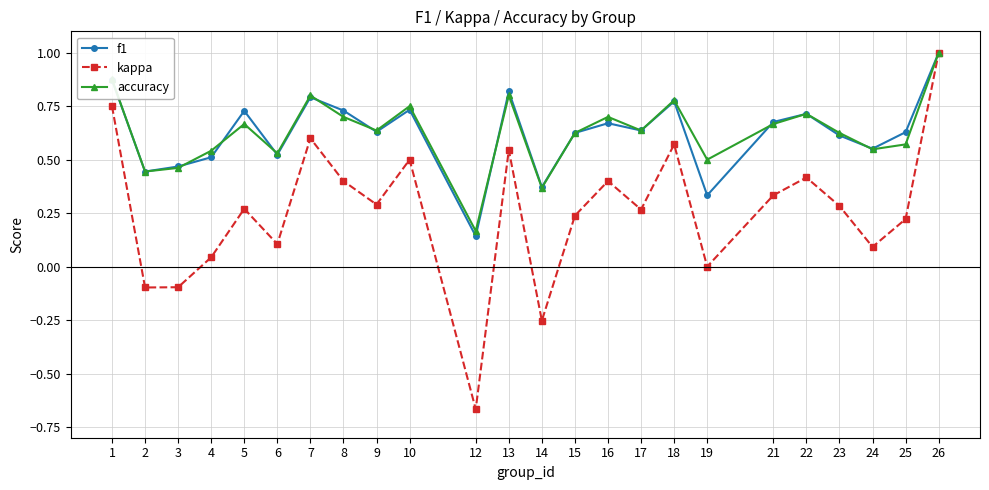

At which category is the sum across all series the highest?

26